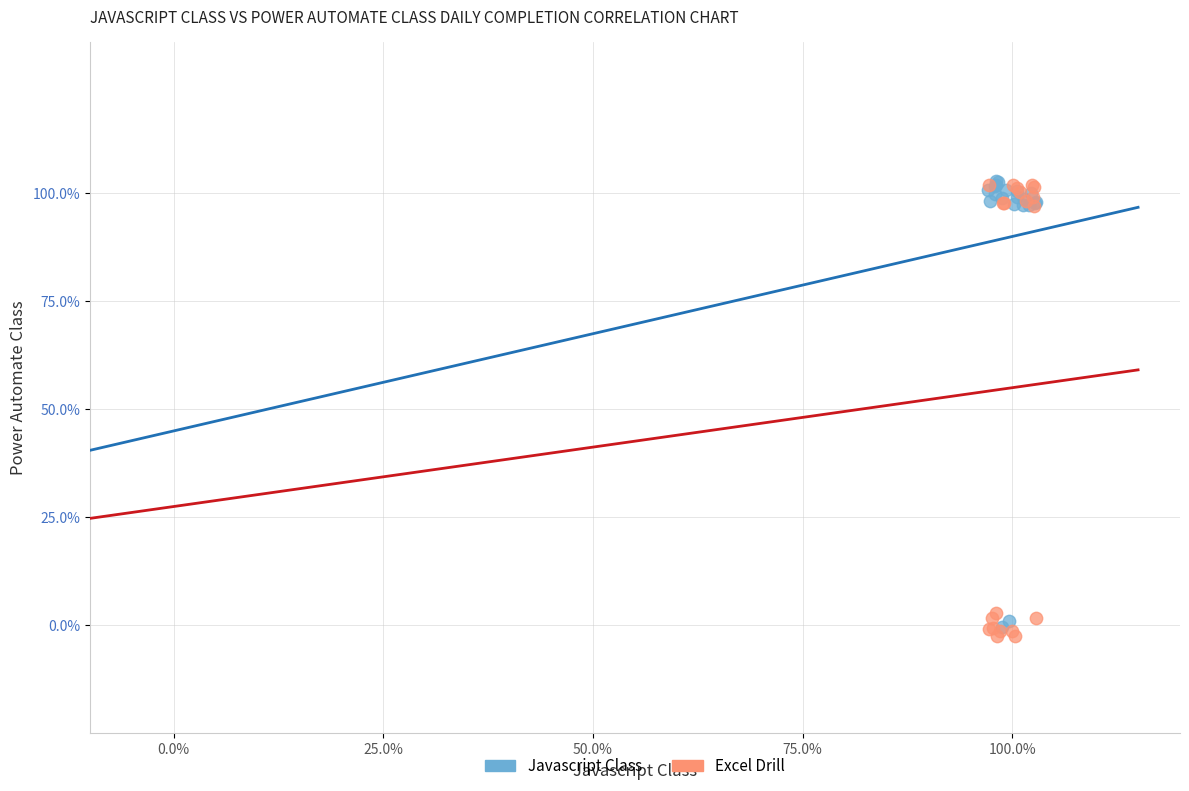

Which series reaches the minimum Y coordinate?

Excel Drill